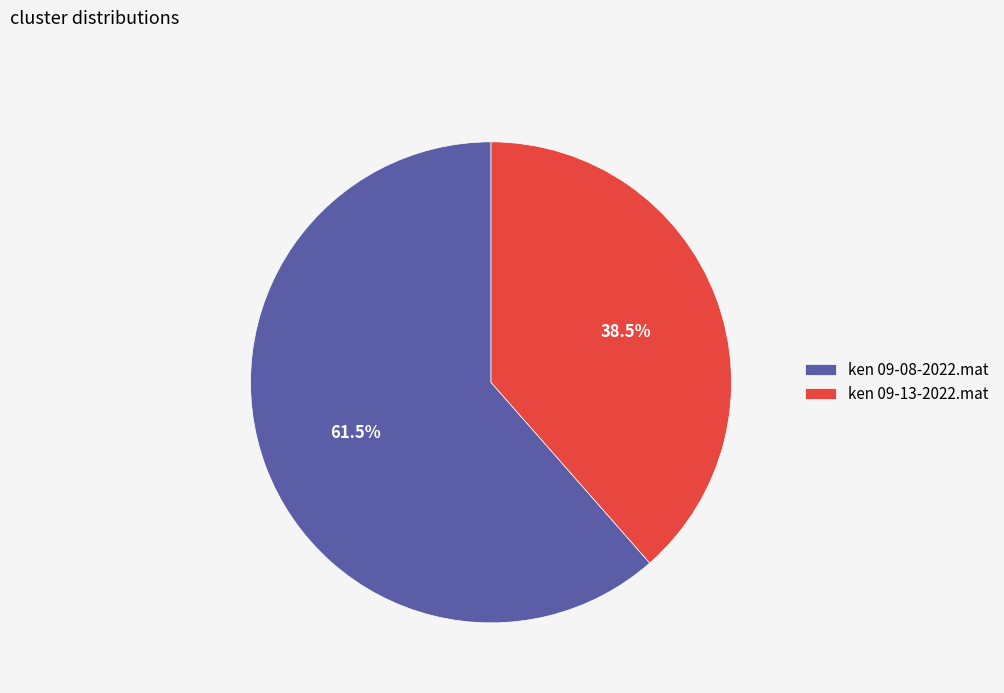

The ken 09-13-2022.mat slice represents 25% of the pie. True or false?

False